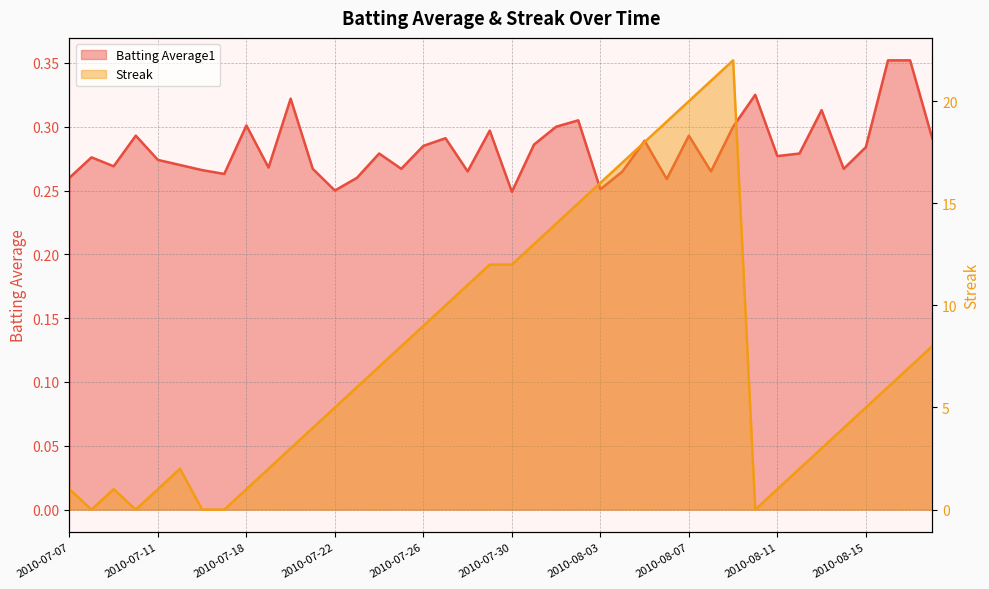

Does the chart have visible grid lines?

Yes